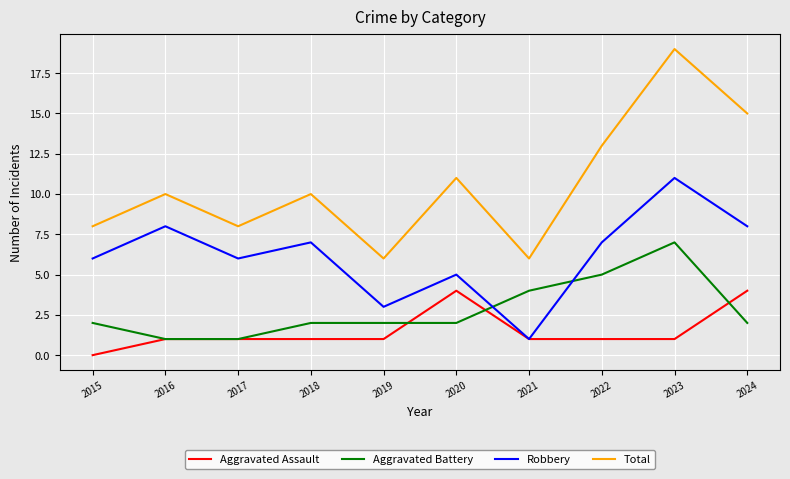

What is the approximate value of Robbery at 2020?

5